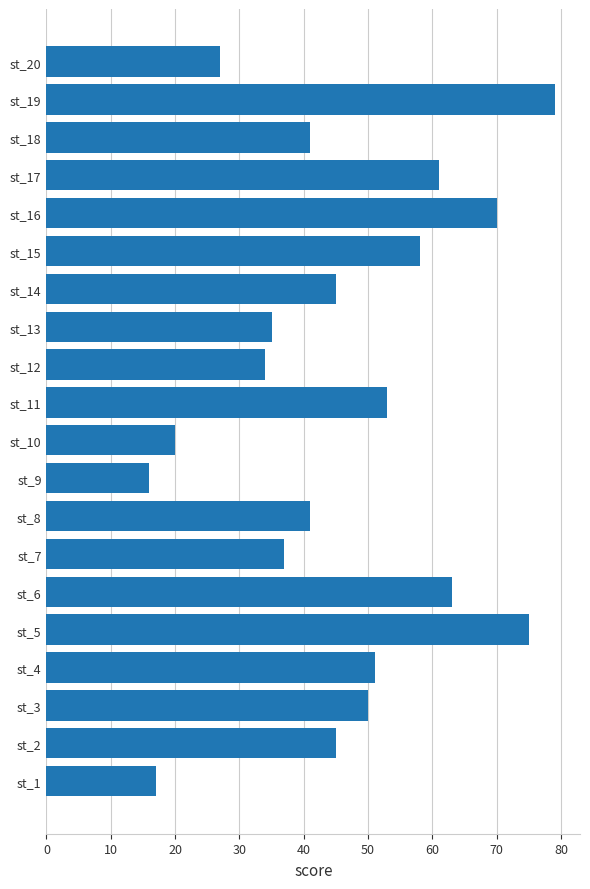

What is the change in value from st_15 to st_19?

+21